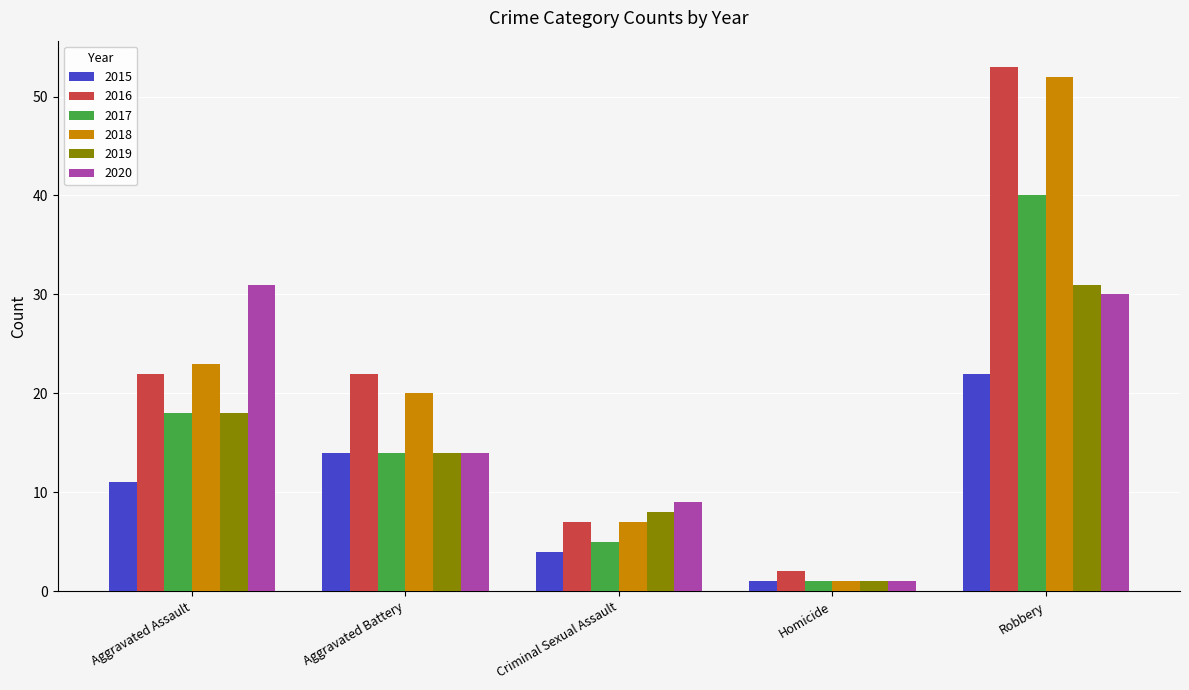

Which category has the lowest value in the 2015 series?

Homicide